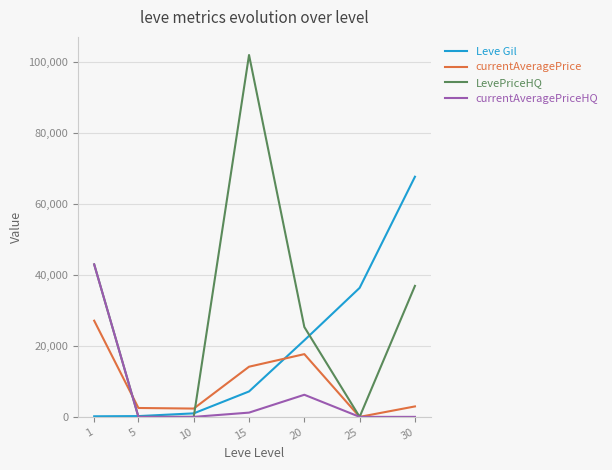

Which label corresponds to the largest value in the chart?

15